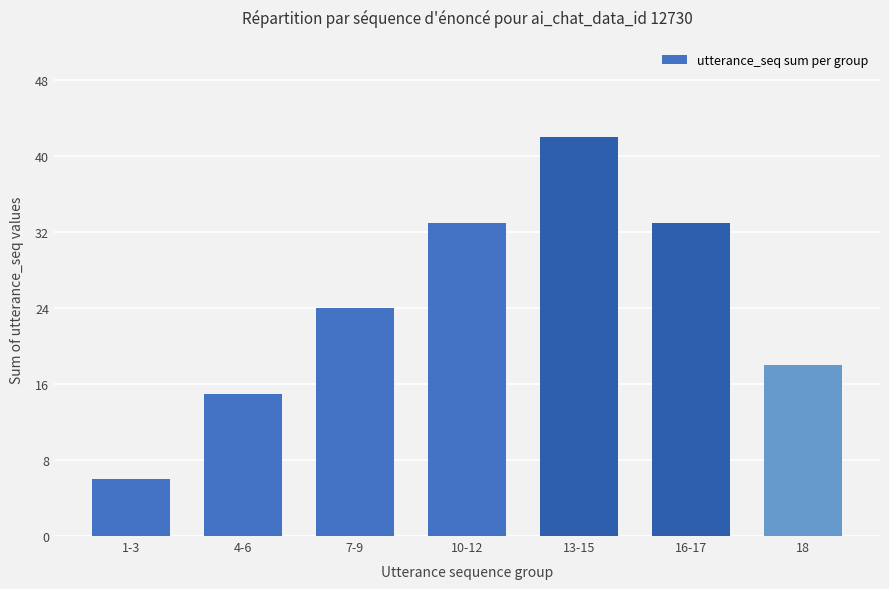

What position from the left is 7-9?

3